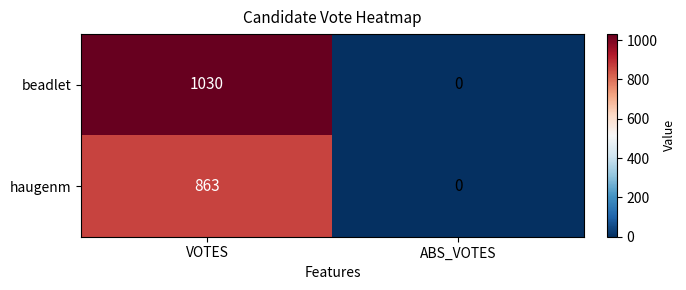

Reading left to right, extract all data points from this chart.

beadlet: 1030	0
haugenm: 863	0